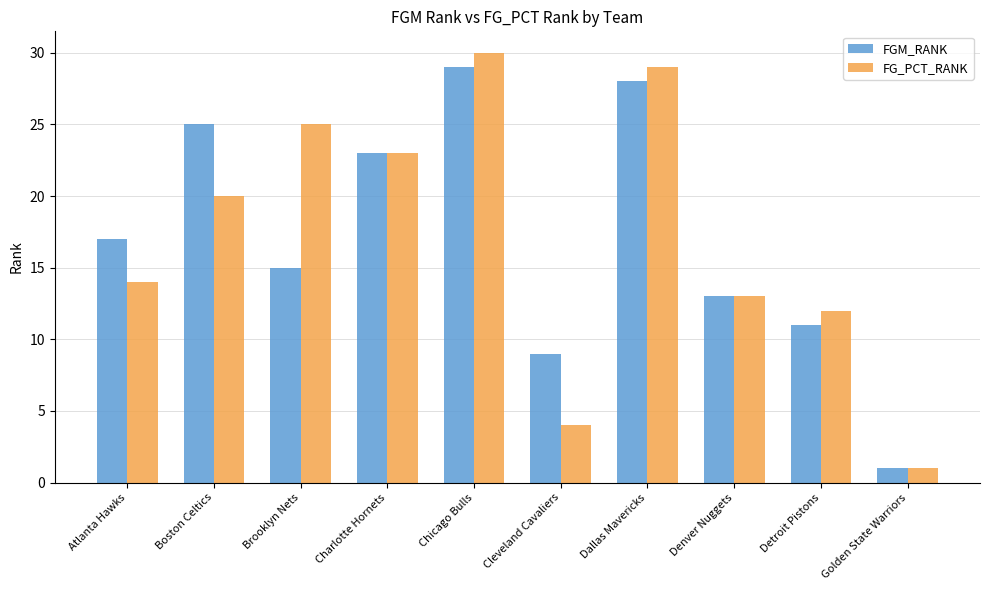

What is the label of the 6th bar from the right?

Chicago Bulls